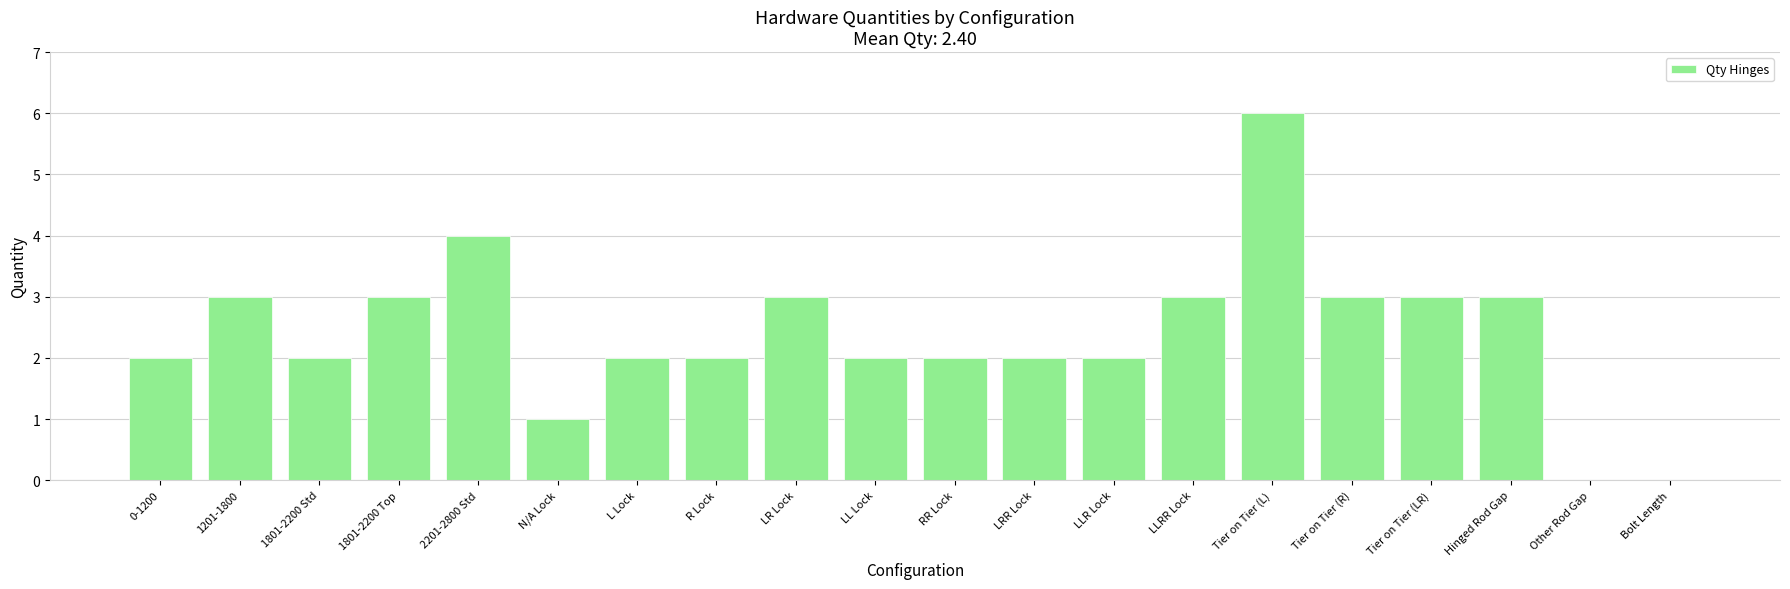

True or false: the data shows 4 at 1201-1800.

False